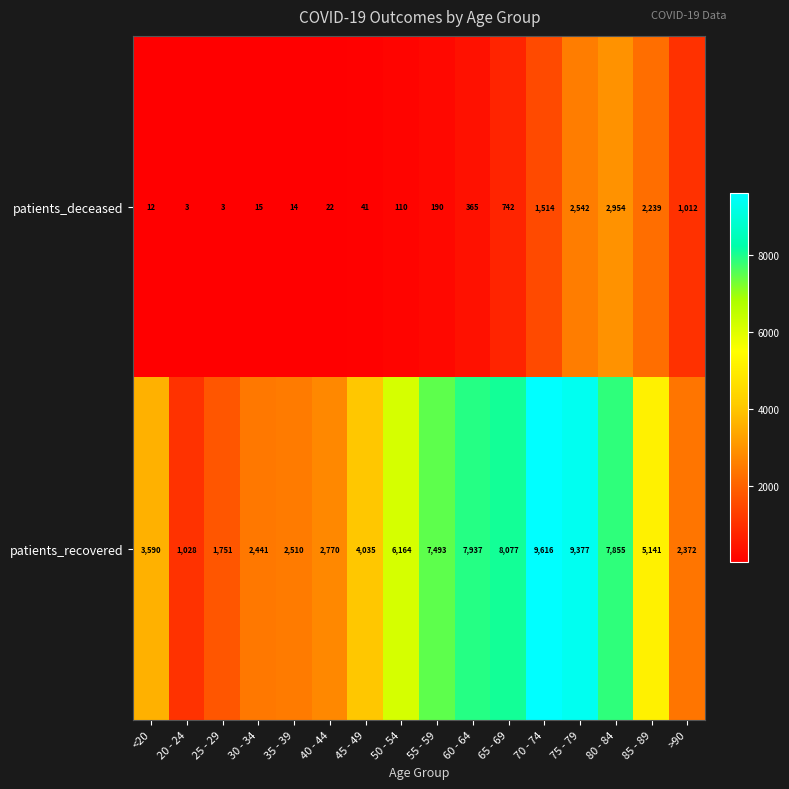

At how many categories does at least one series exceed 7030?

6